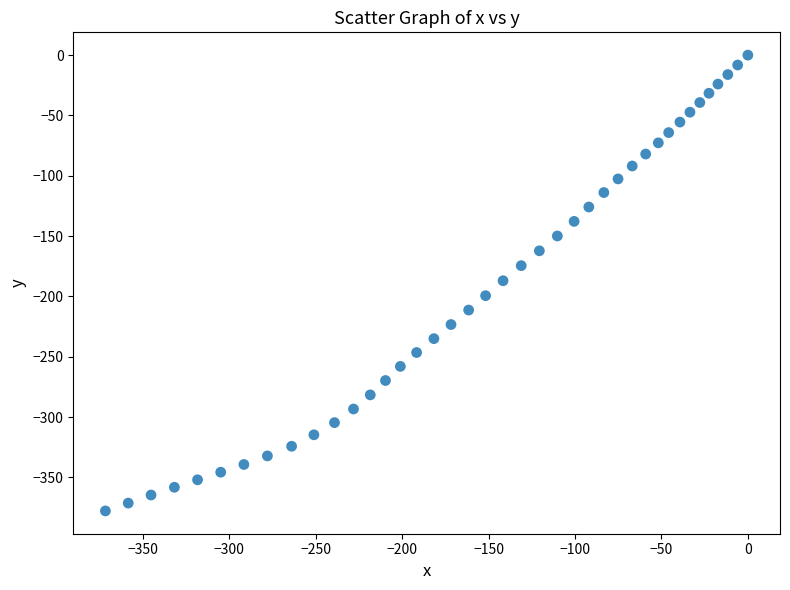

What is the range of Y values (max minus min)?

377.8